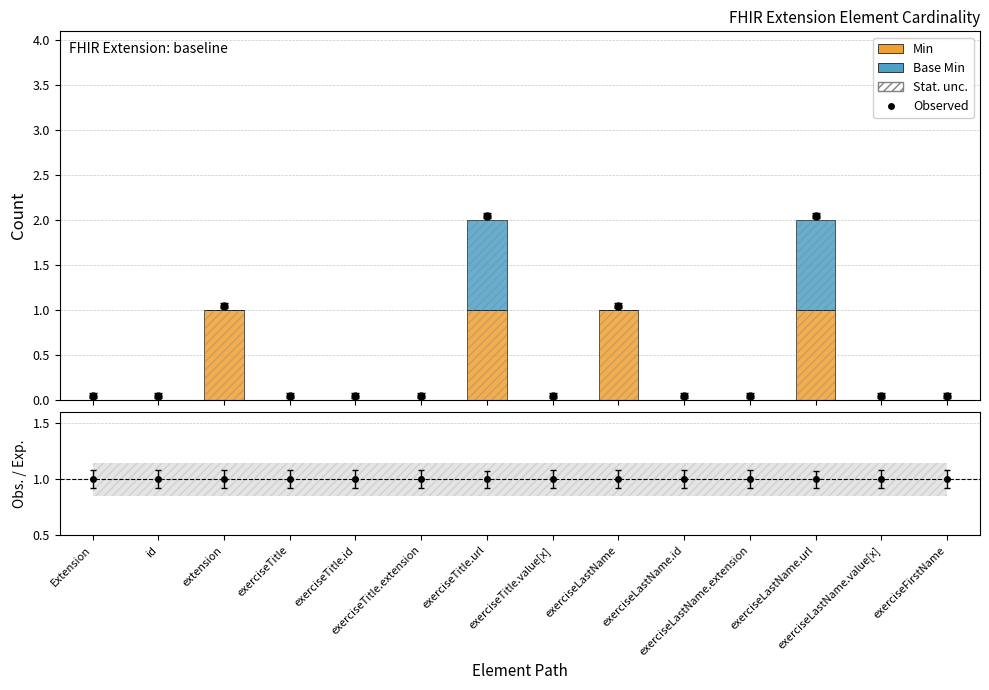

At which category is the sum across all series the highest?

exerciseTitle.url